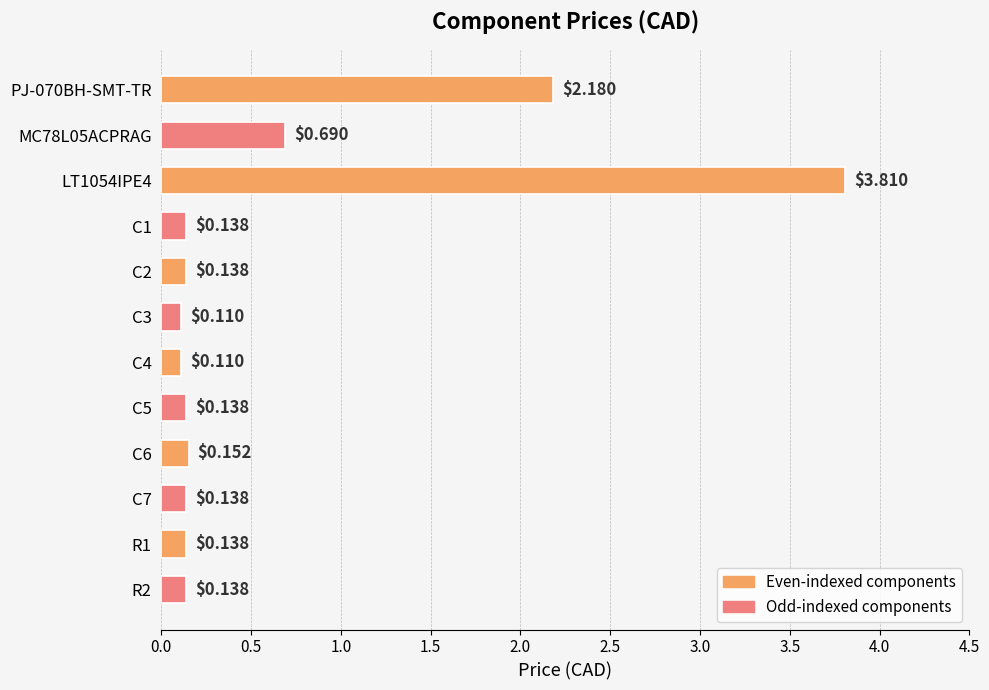

Which has a higher value, C4 or C5?

C5